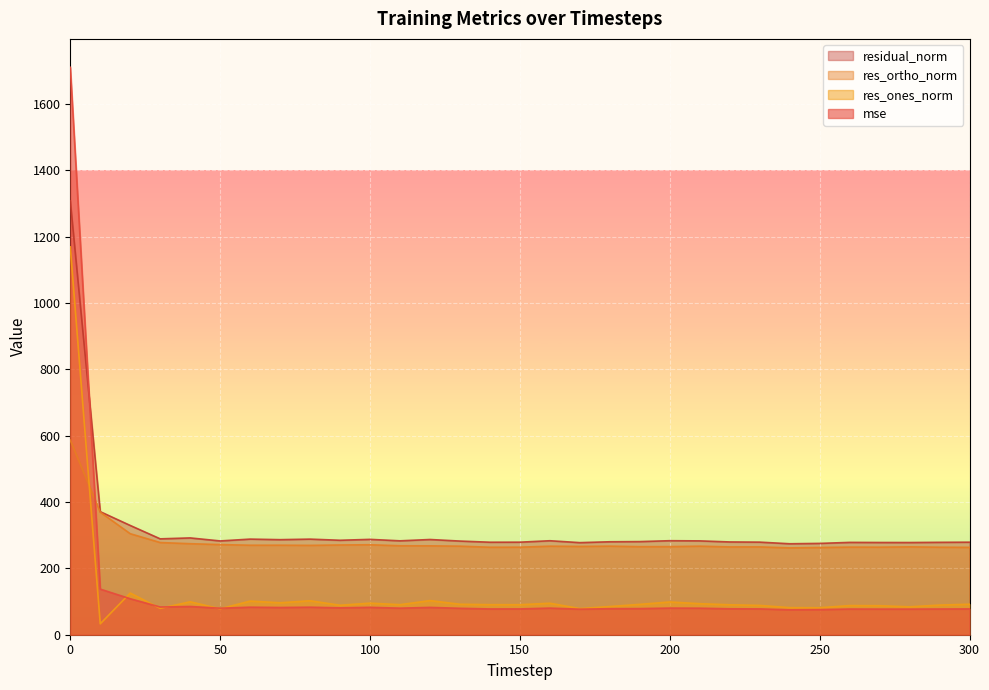

At 200, list the series in order from largest to smallest.

residual_norm, res_ortho_norm, res_ones_norm, mse